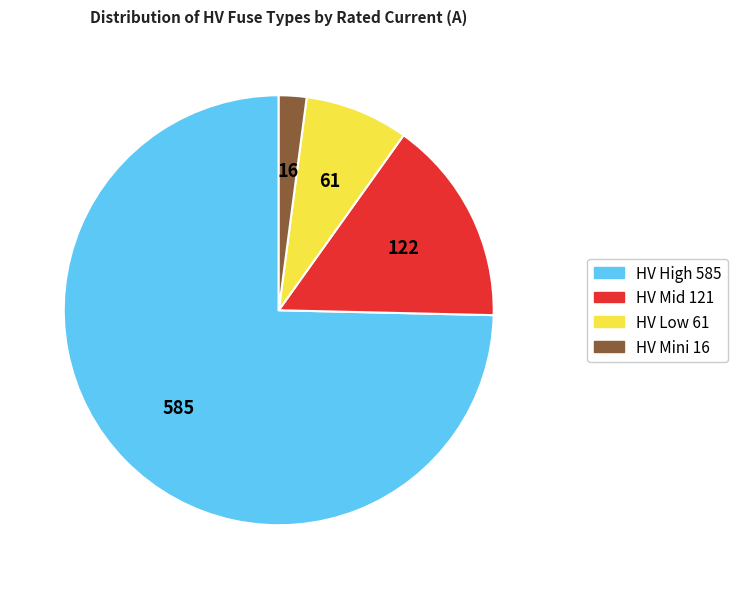

How many slices are in this pie chart?

4